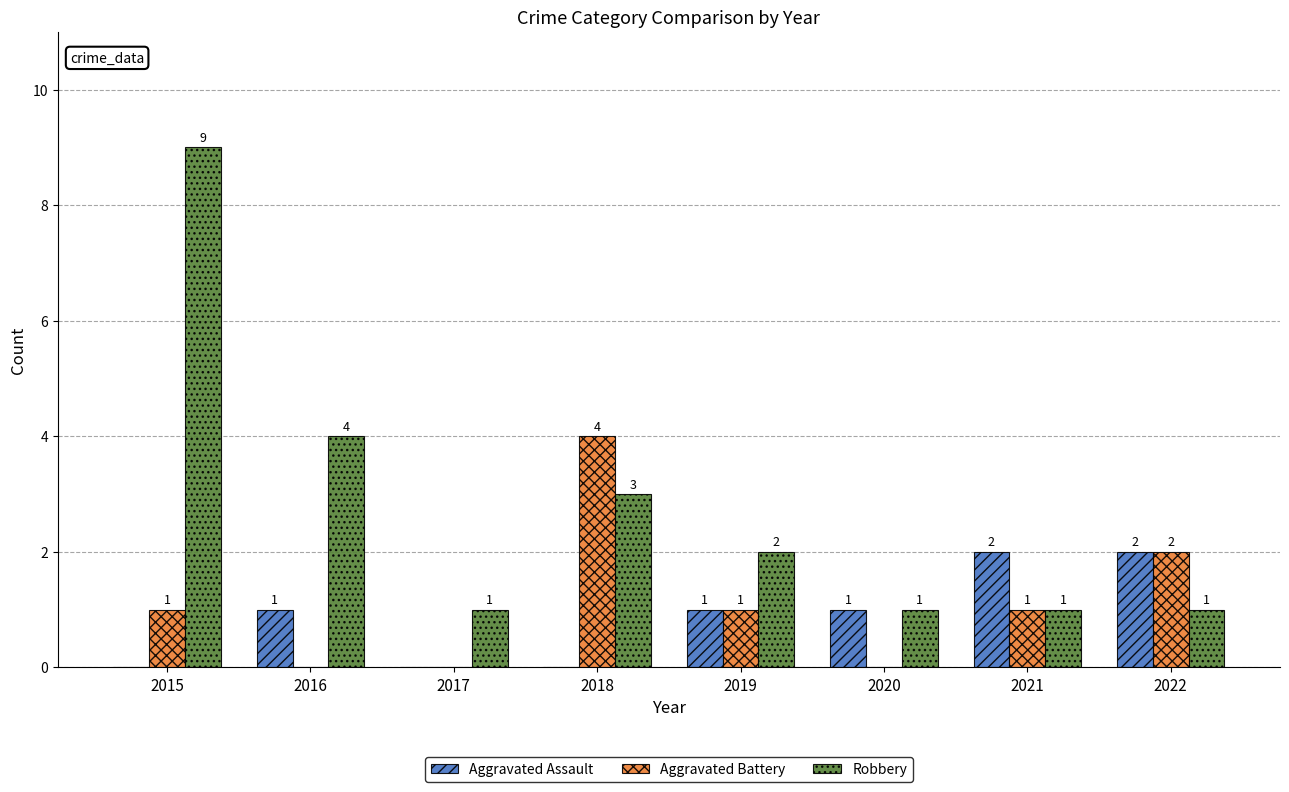

What is the sum of all Aggravated Assault values?

7